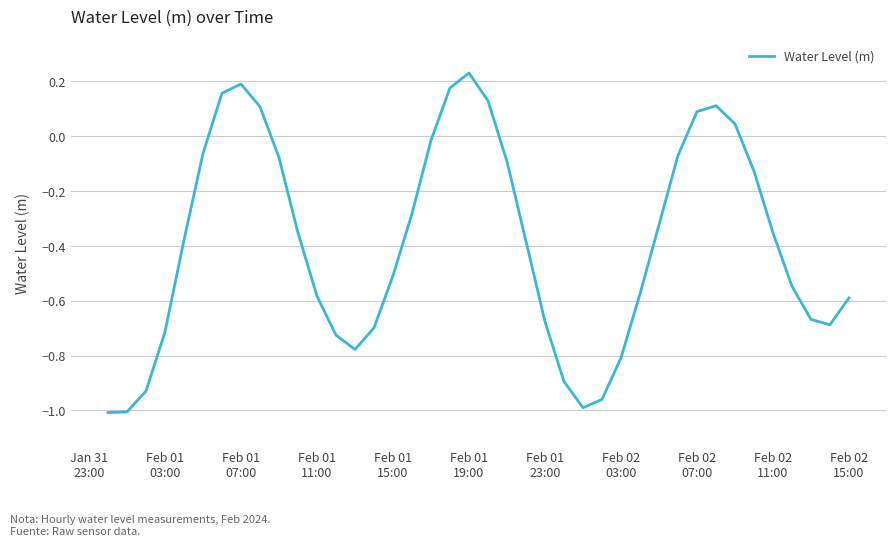

What is the difference between the maximum and minimum values?

1.2